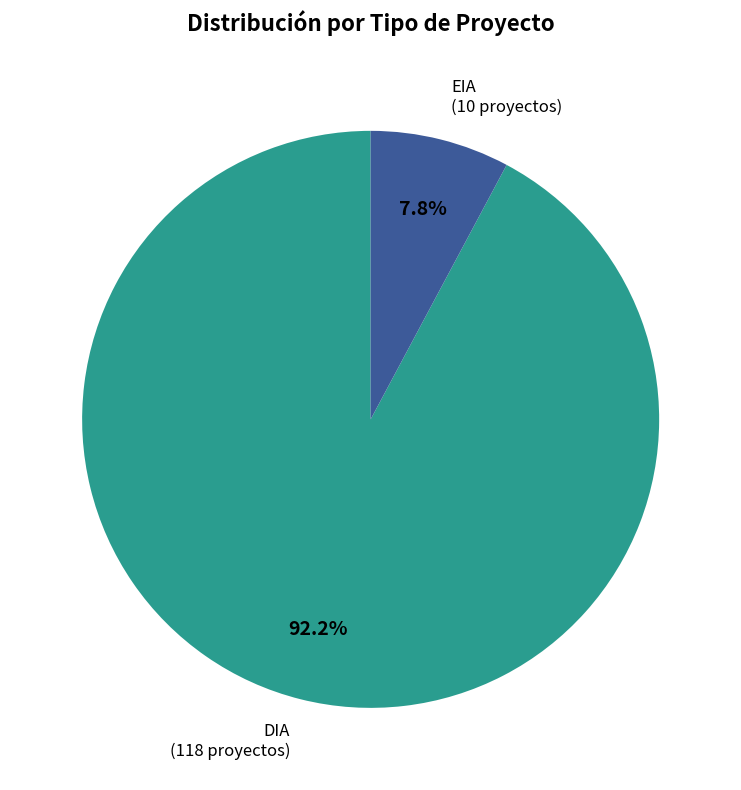

Does any single category account for the majority?

Yes